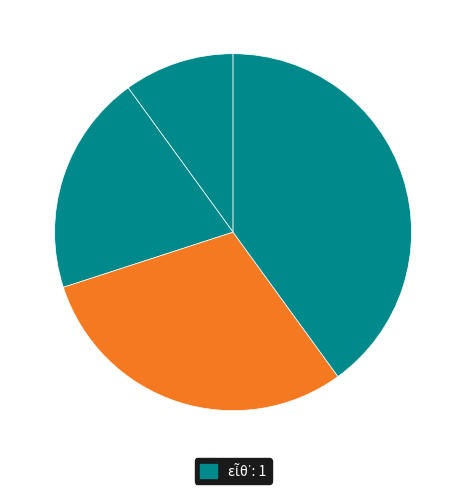

How many slices are in this pie chart?

4